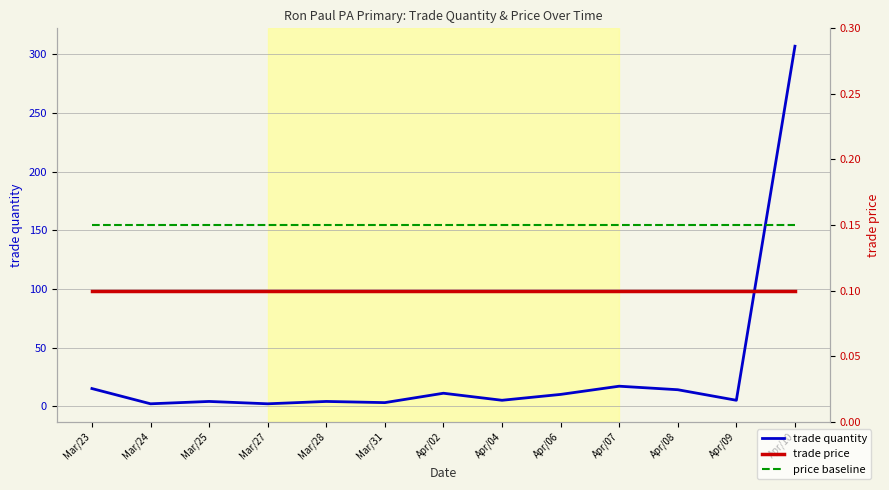

The trade quantity series shows 7.3 at Apr/04. True or false?

False